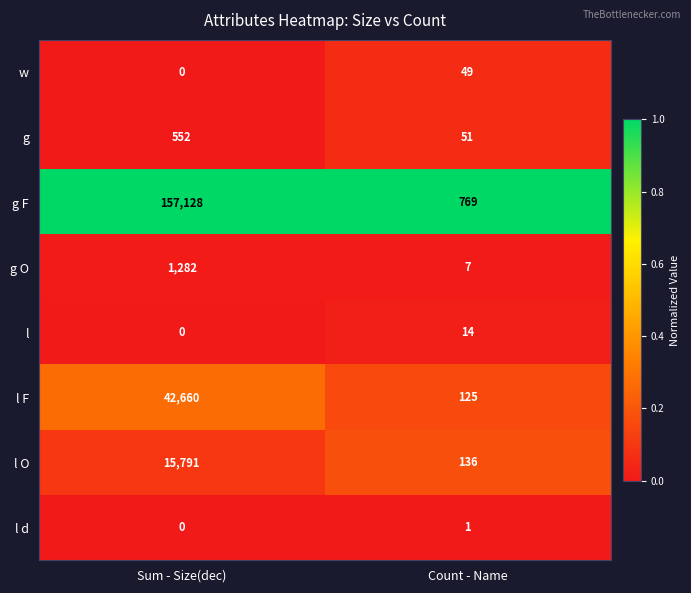

What is the sum of the l values at Sum - Size(dec) and Count - Name?

14